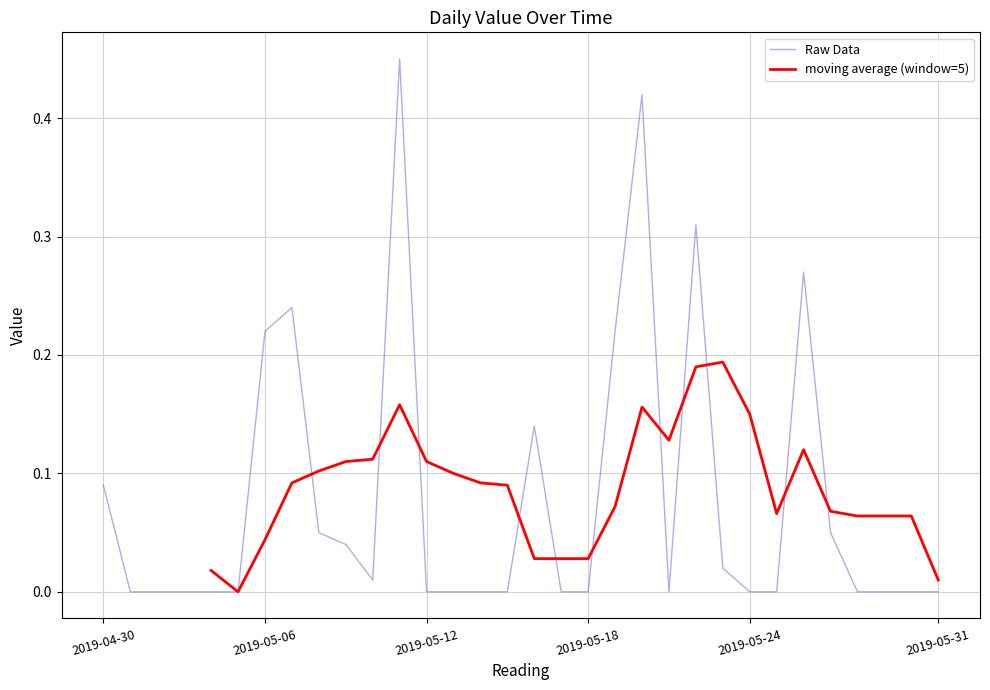

Rank the categories by value from lowest to highest.

2019-05-01, 2019-05-02, 2019-05-03, 2019-05-04, 2019-05-05, 2019-05-12, 2019-05-13, 2019-05-14, 2019-05-15, 2019-05-17, 2019-05-18, 2019-05-21, 2019-05-24, 2019-05-25, 2019-05-28, 2019-05-29, 2019-05-30, 2019-05-31, 2019-05-10, 2019-05-23, 2019-05-09, 2019-05-08, 2019-05-27, 2019-04-30, 2019-05-16, 2019-05-06, 2019-05-19, 2019-05-07, 2019-05-26, 2019-05-22, 2019-05-20, 2019-05-11